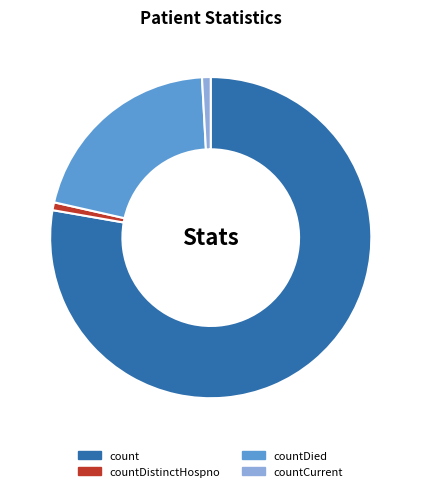

Between count and countCurrent, which is larger?

count